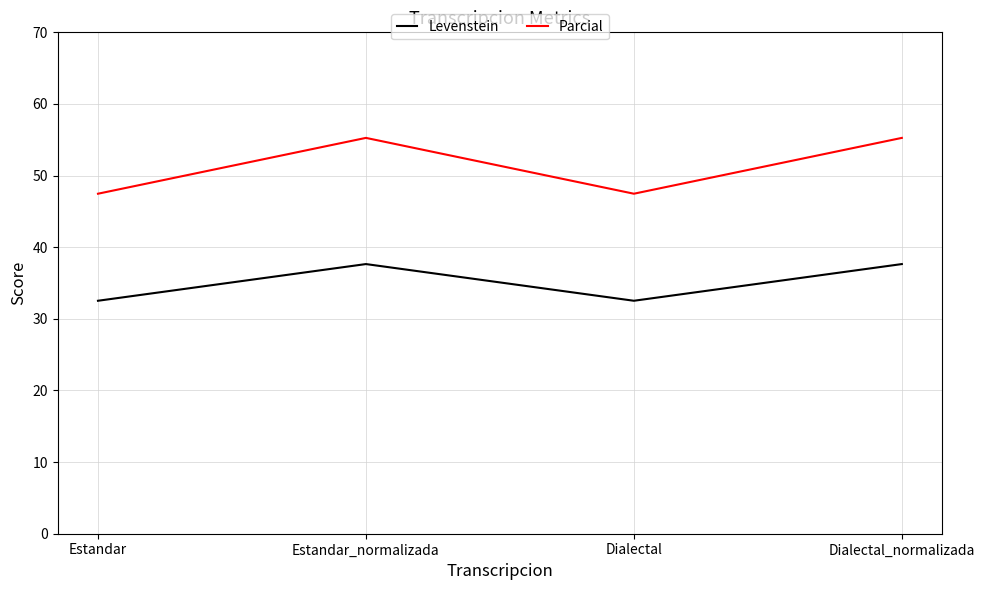

The value of Levenstein at Estandar_normalizada is 50.3. True or false?

False